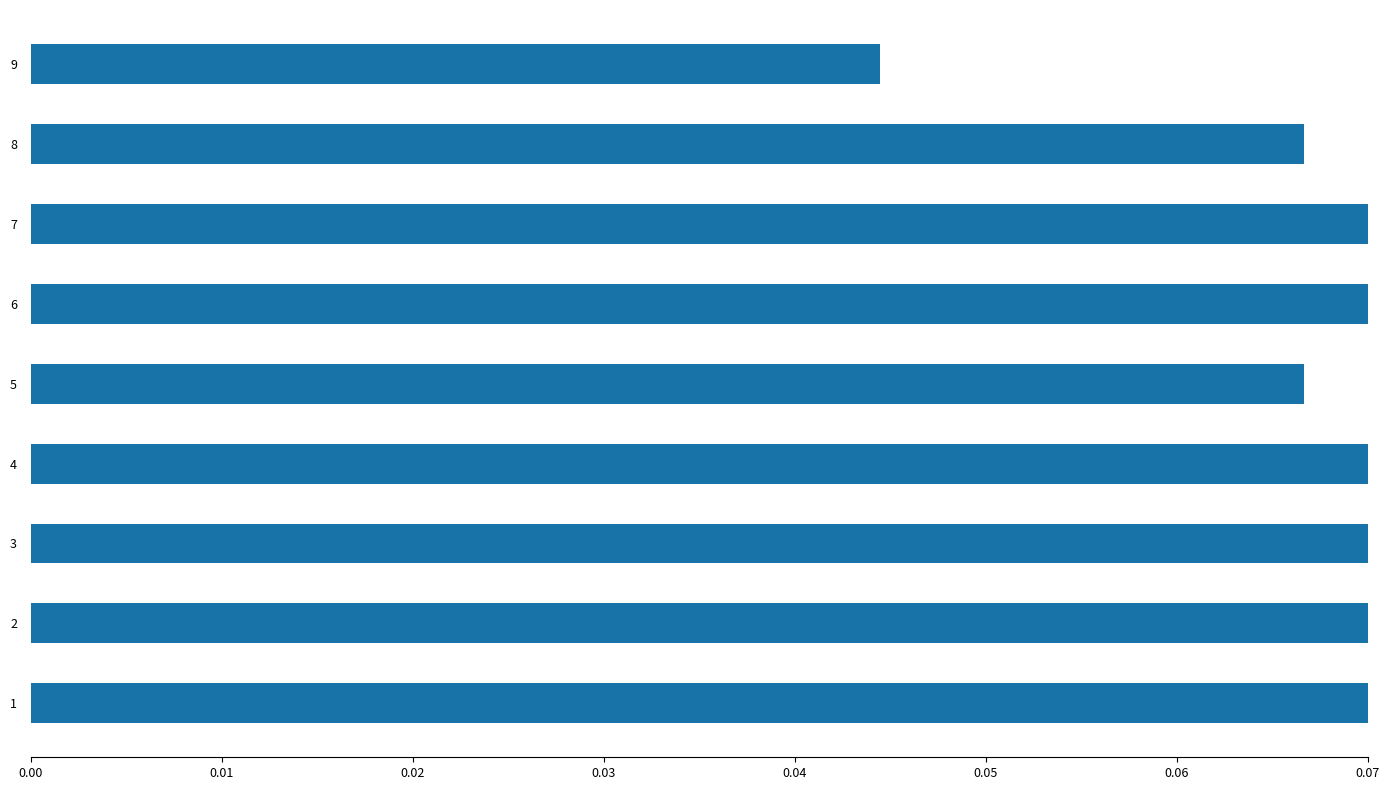

Are the bars horizontal?

Yes